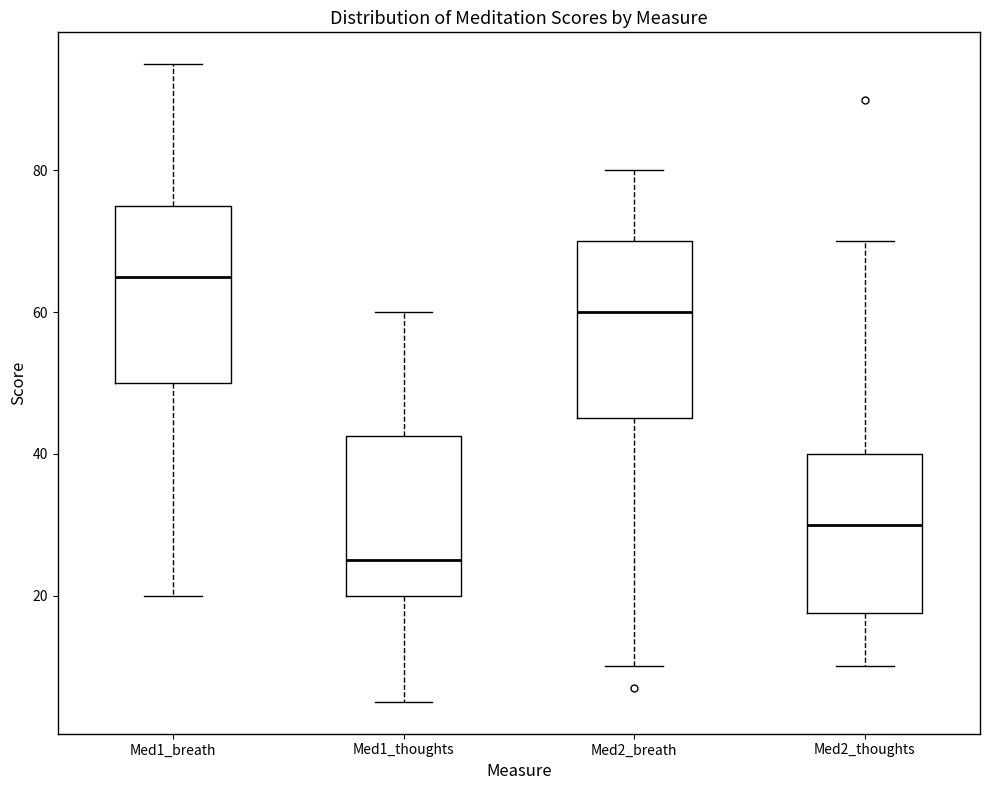

Where is the upper edge of the box for Med2_thoughts on the y-axis? The values are not printed on the chart, so give them approximately, as read against the axis.

40